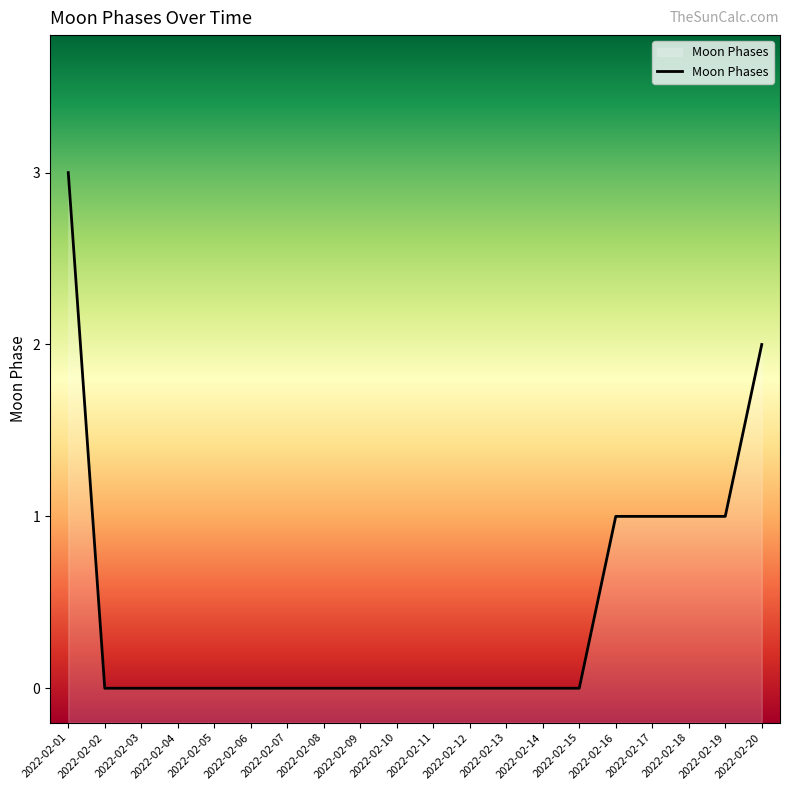

Between 2022-02-10 and 2022-02-09, which is larger?

2022-02-10